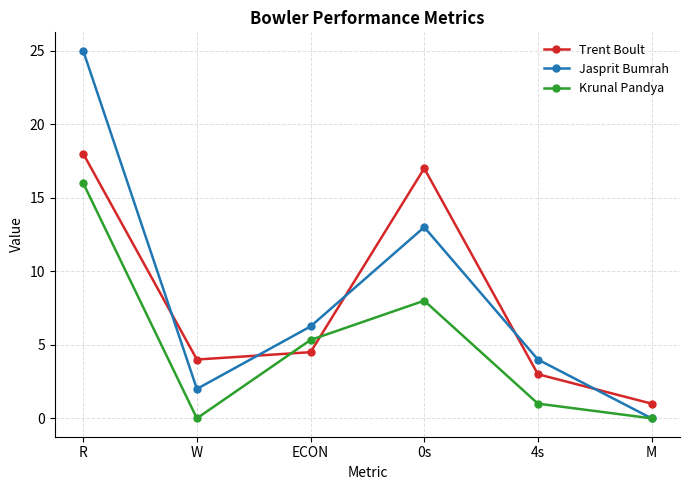

Where is the first local maximum for Jasprit Bumrah?

0s